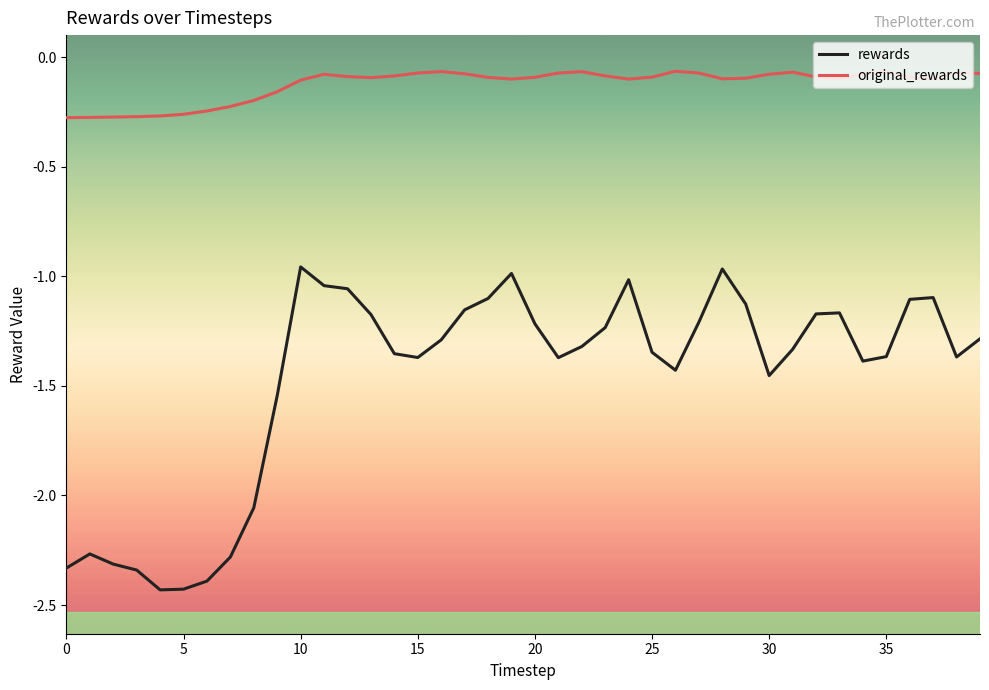

What is the sum of all original_rewards values?

-5.0